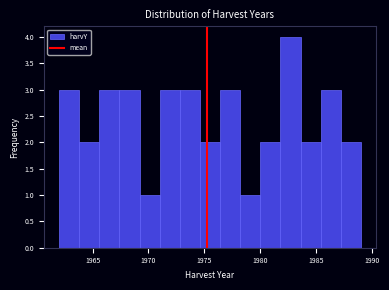

Around what value on the x-axis is the tallest bar? Give the approximate position of its centre, as read against the axis.

1982.5